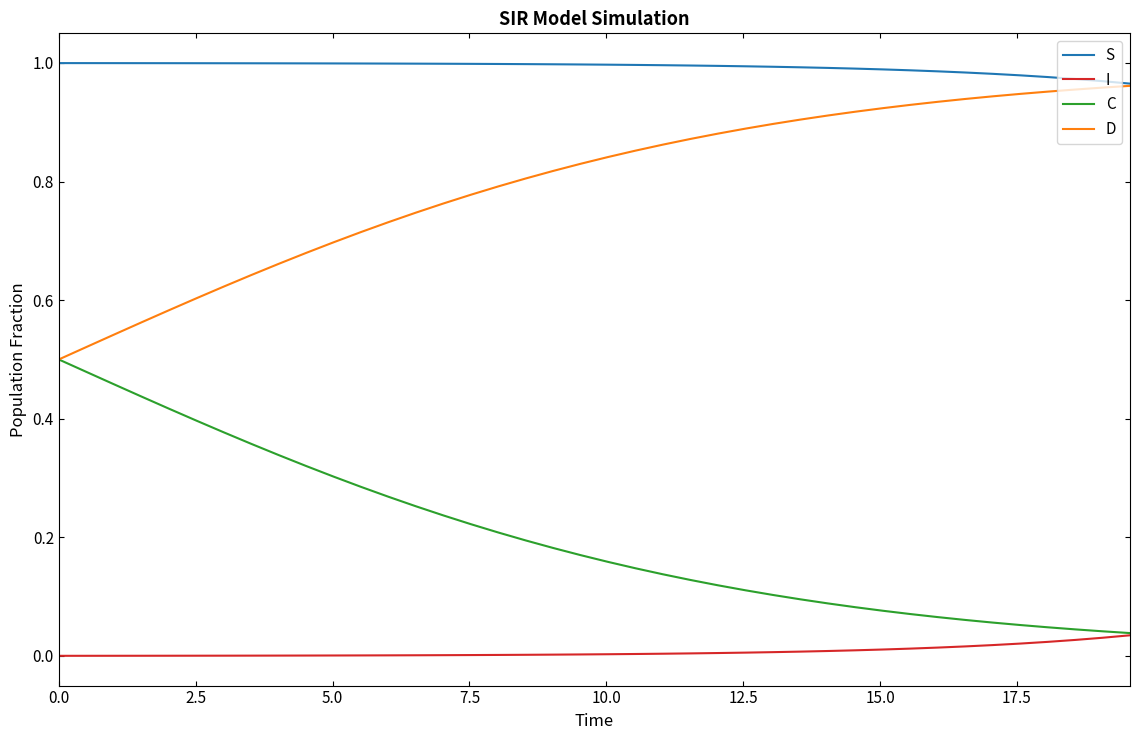

True or false: I and S intersect in this chart.

False